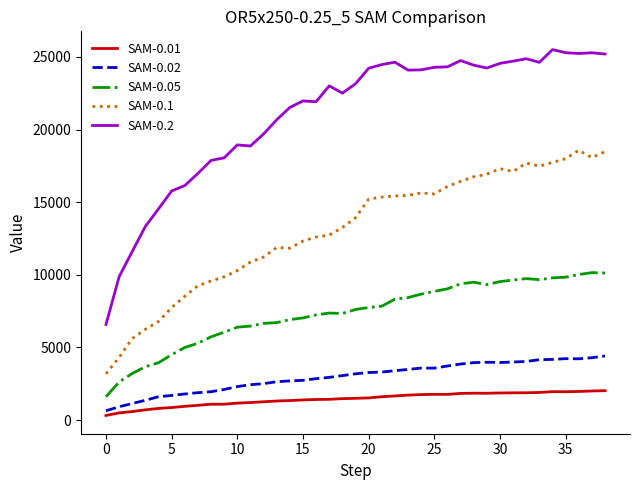

True or false: SAM-0.05 and SAM-0.01 intersect in this chart.

False